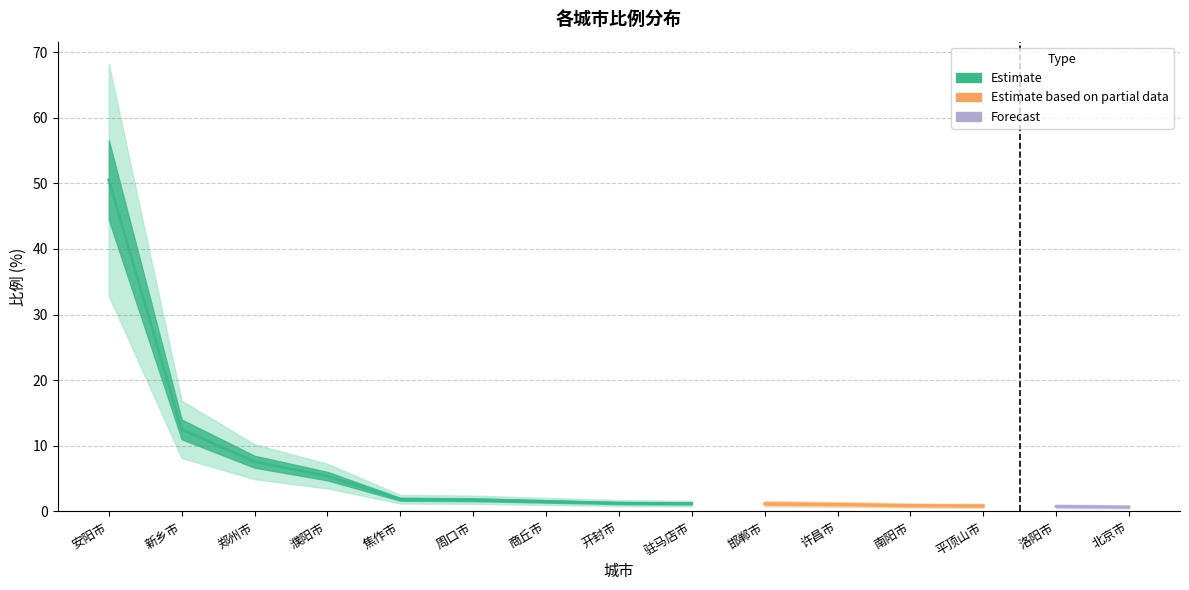

What is the difference between the second highest and minimum values?

11.8